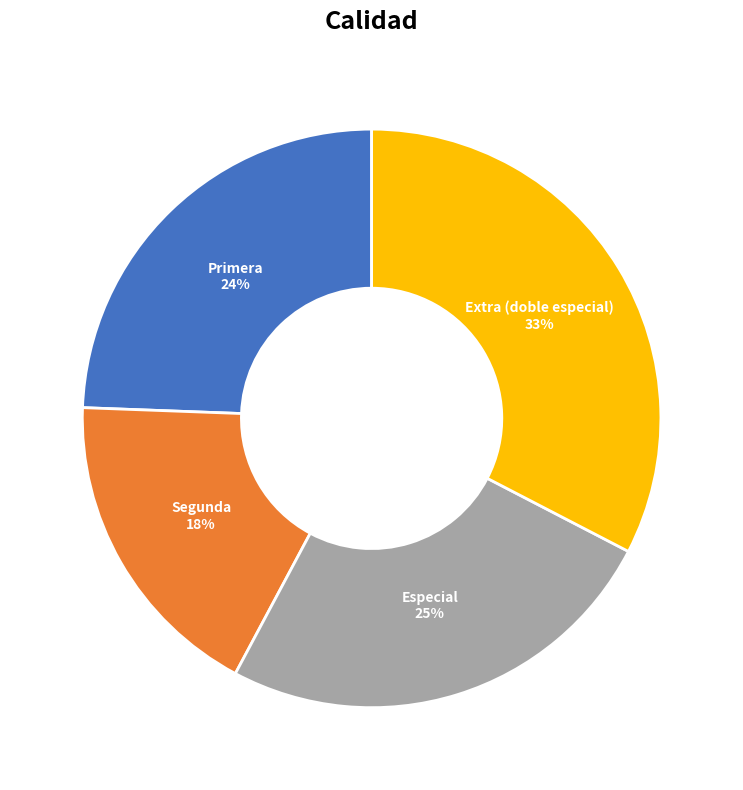

Is there a majority slice in this chart?

No